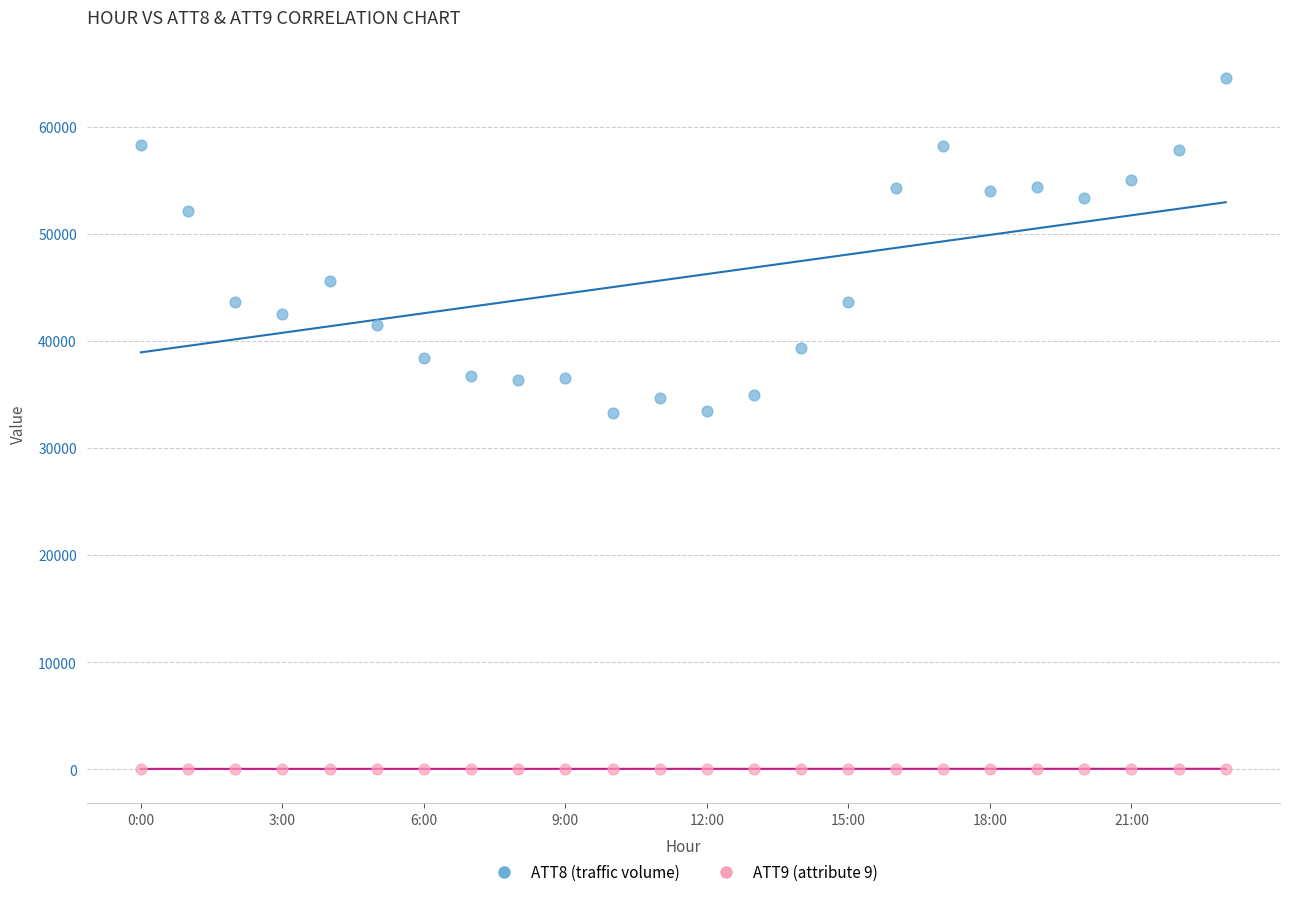

Which series reaches the maximum Y coordinate?

ATT8 (traffic volume)